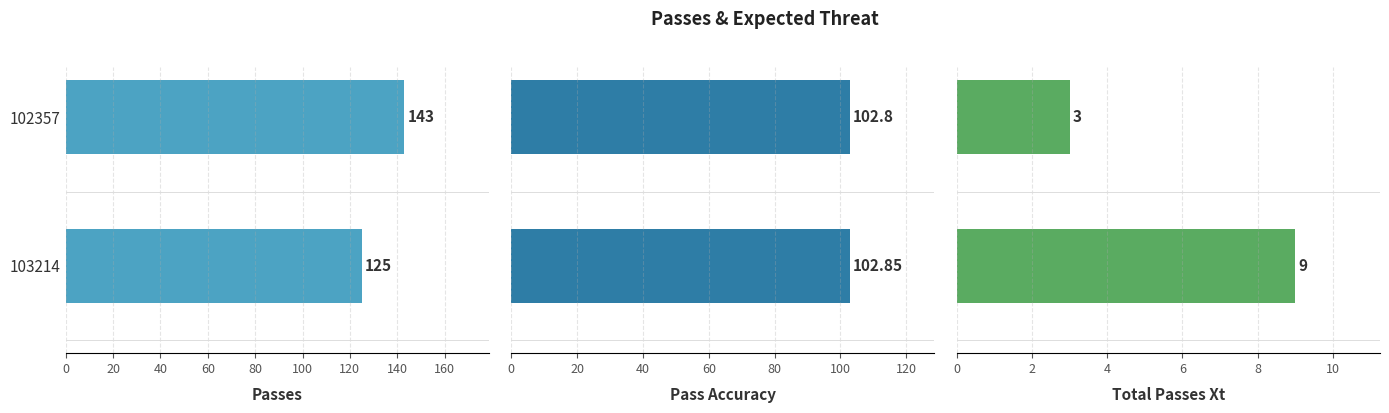

Is it true that Passes equals 143.0 at 102357?

True